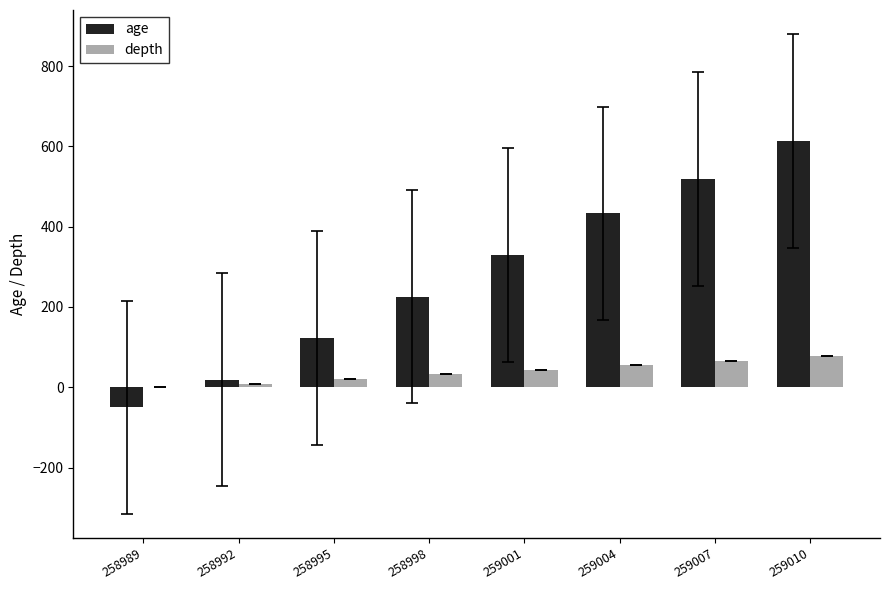

Where is age nearest to the value 282?

259001